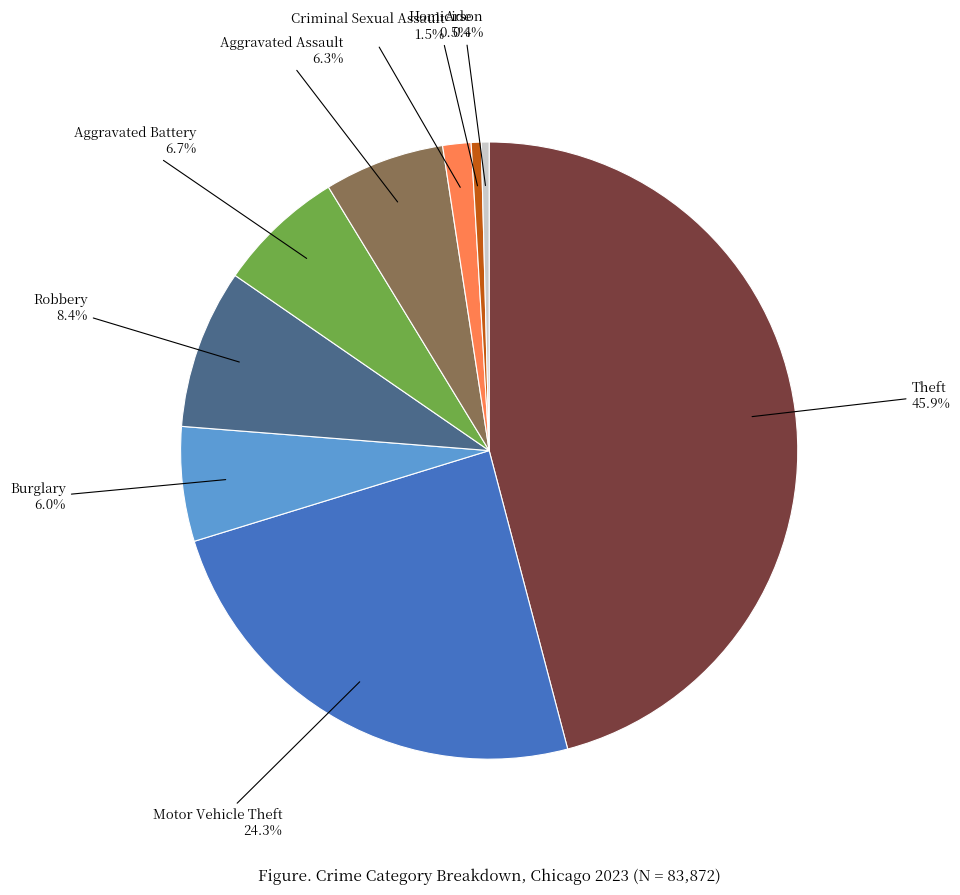

What is the largest slice in the pie chart?

Theft